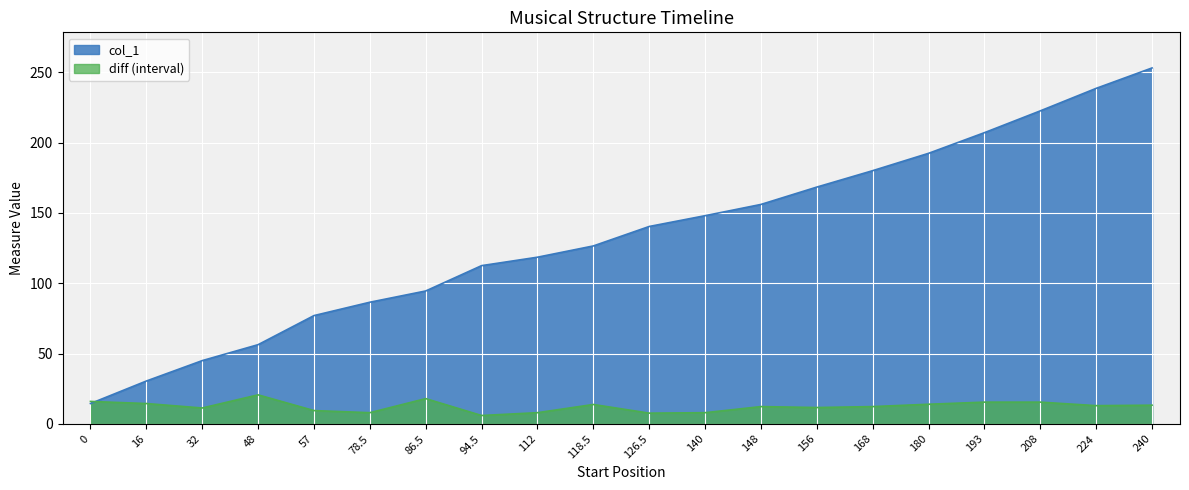

What is the sum of all diff values?

249.2